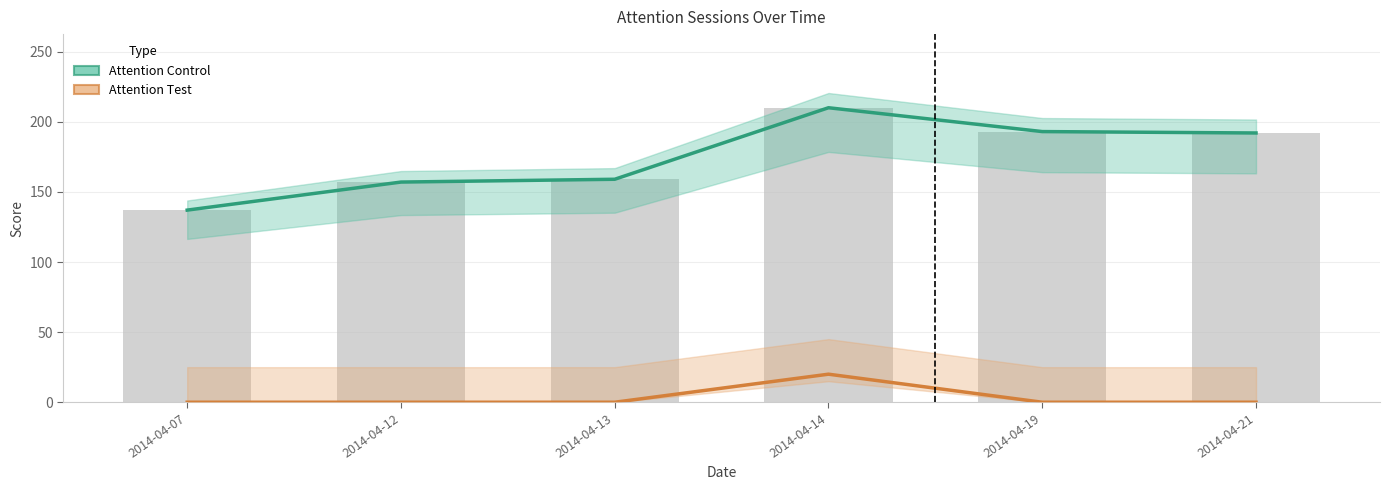

What are all the series names shown in the legend?

Attention Control, Attention Test